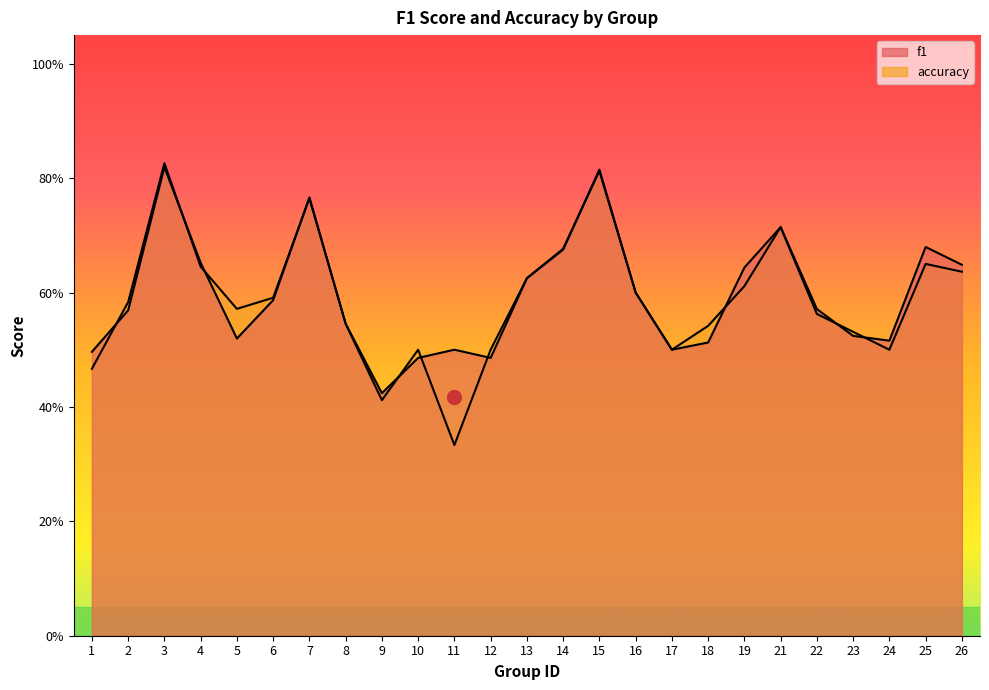

How many interior local valleys does the f1 series have?

5